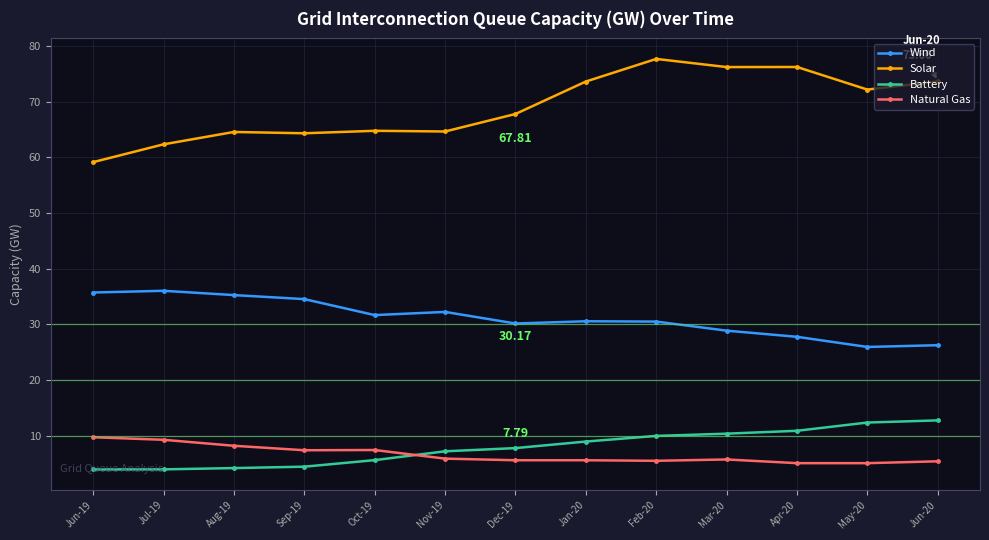

What is the difference between the maximum and minimum values in the Battery series?

8.8